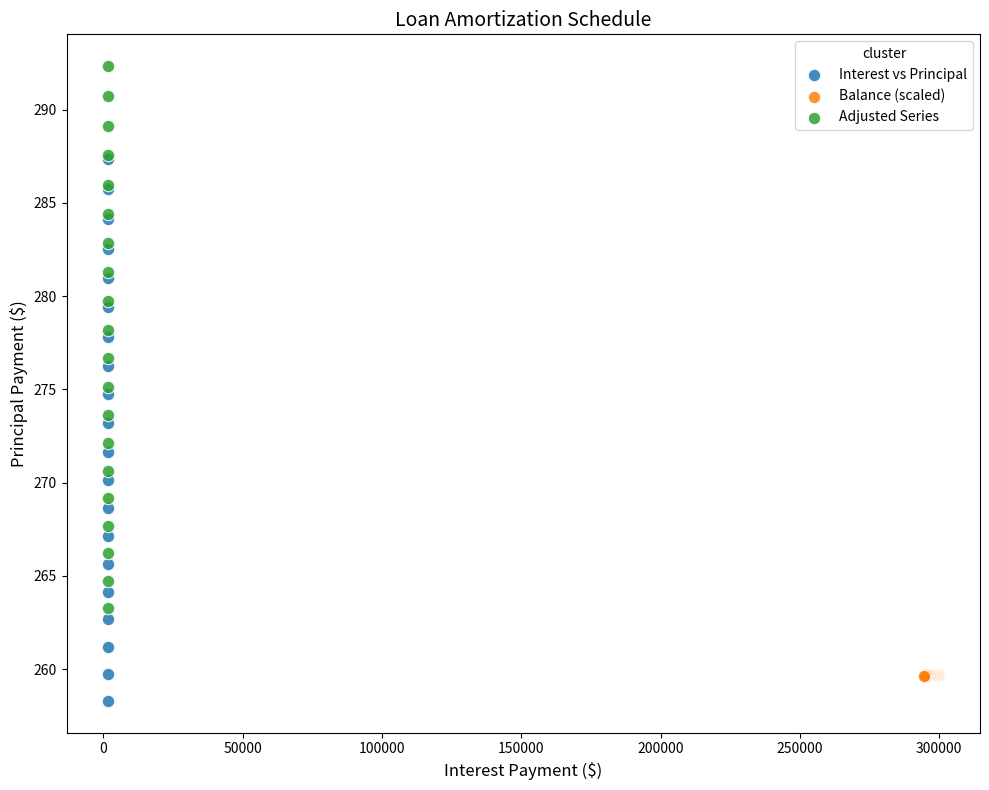

Which series contains the highest Y value?

Adjusted Series